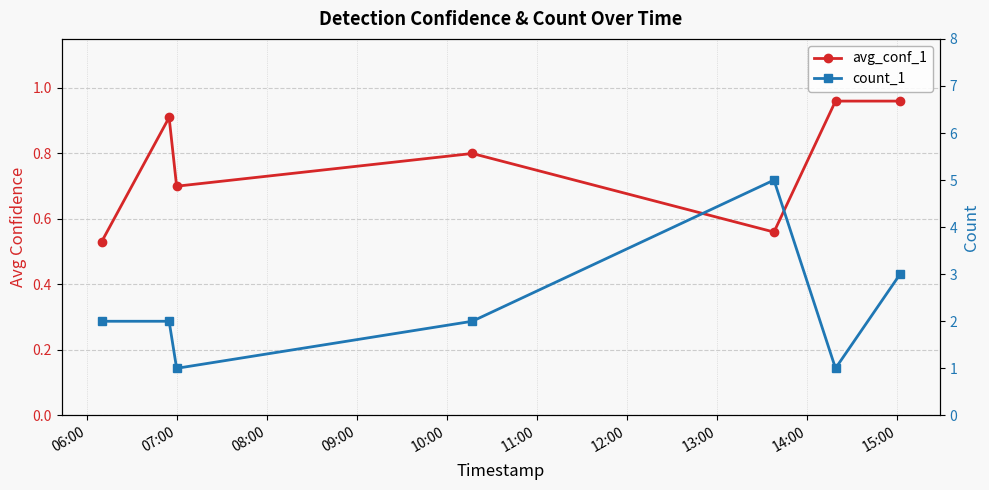

In count_1, how many points are higher than both neighbors (excluding endpoints)?

1